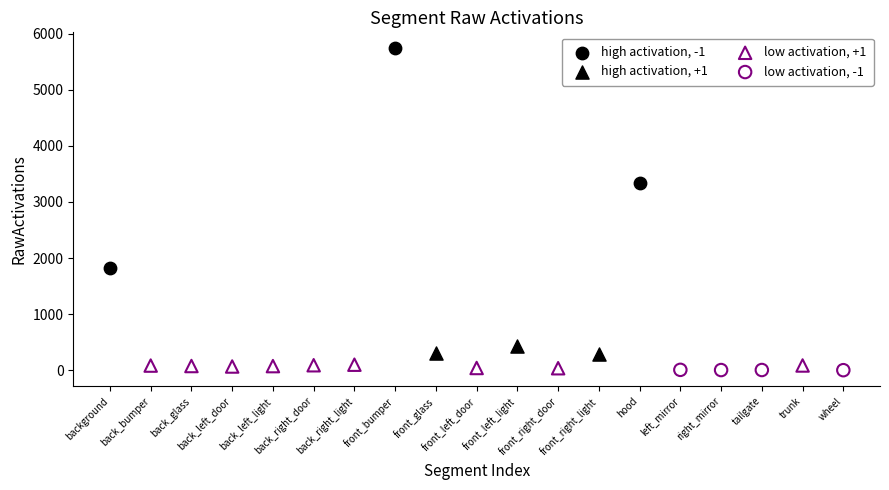

Which series reaches the maximum Y coordinate?

high activation, -1